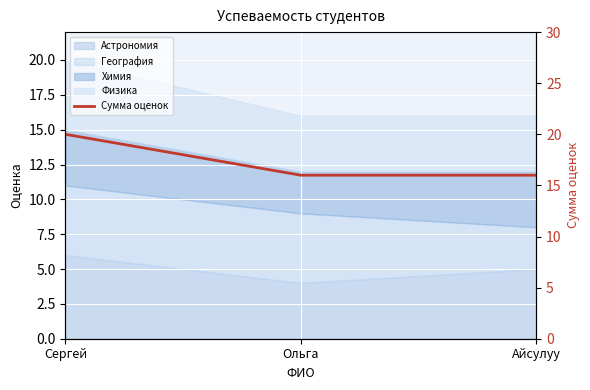

Reading right to left, what are all the values shown in this chart?

16	16	20